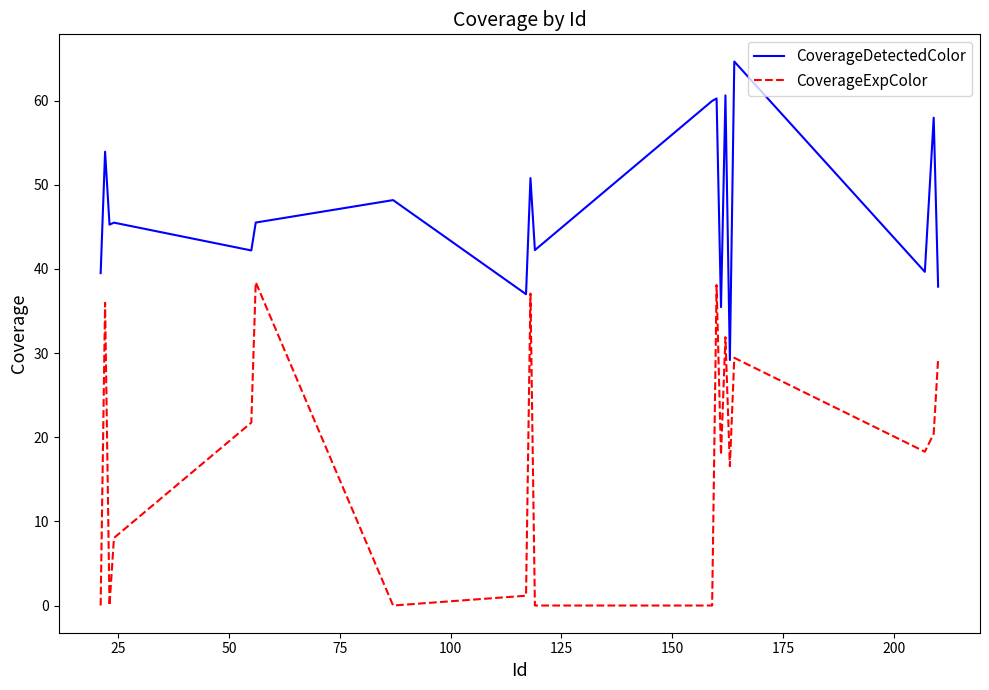

What is the highest value of the CoverageExpColor series?

38.4